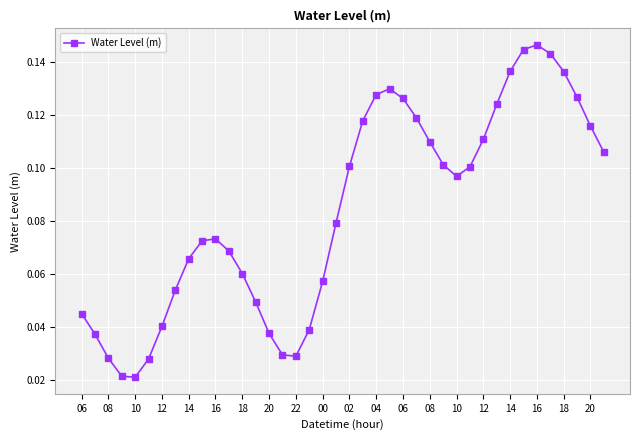

True or false: the data has more than 0 interior local peaks.

True